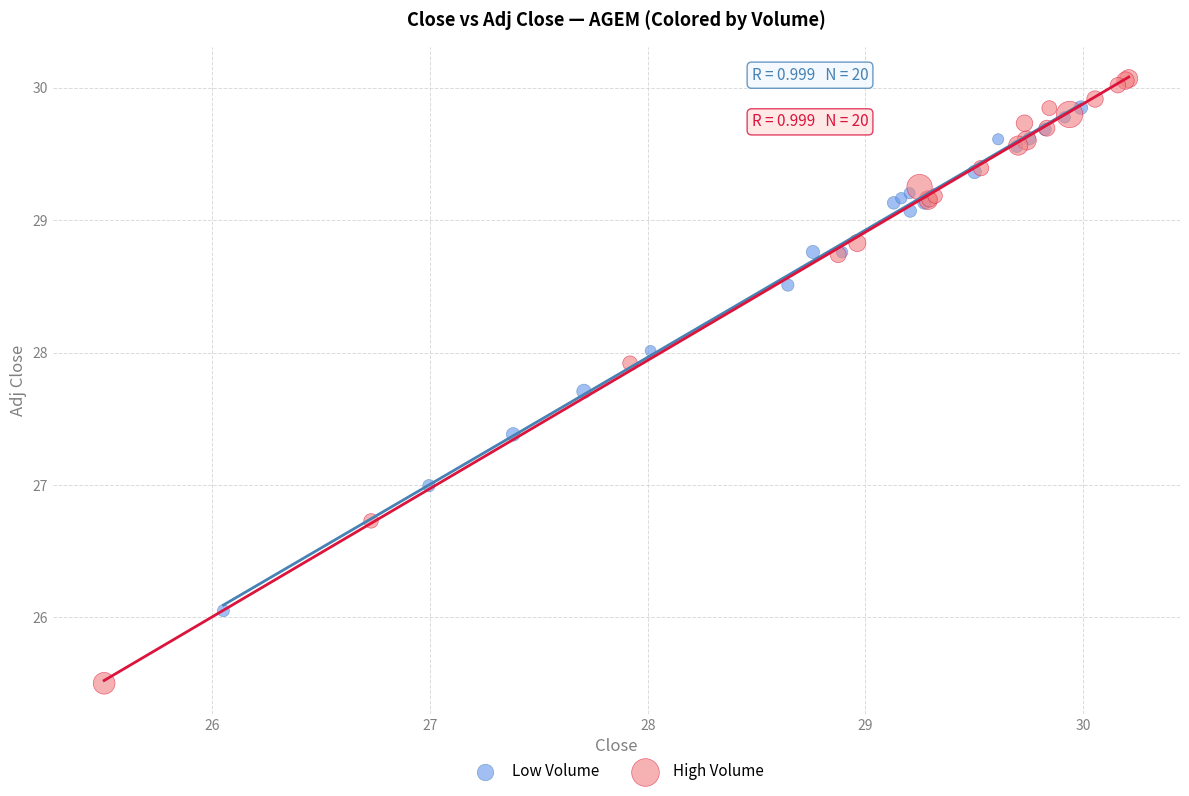

Which series contains the lowest Y value?

High Volume